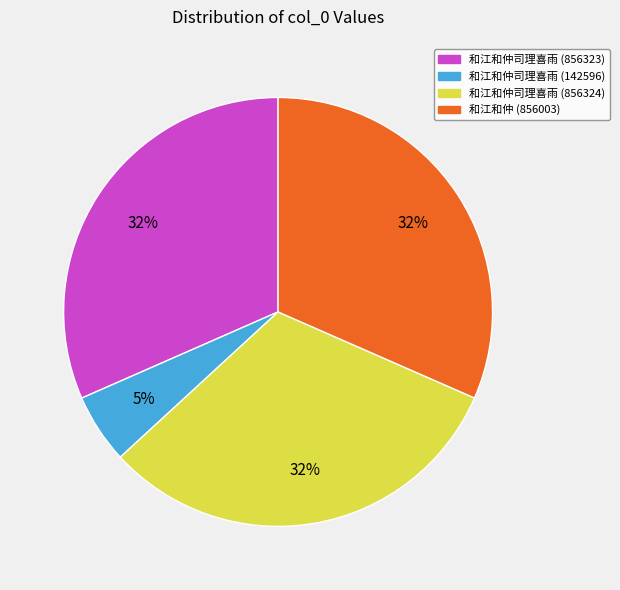

Is there a majority slice in this chart?

No